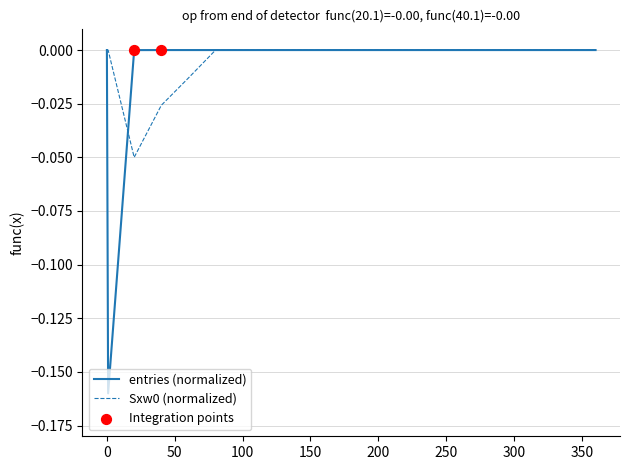

Which series has the largest range (max minus min)?

entries (normalized)